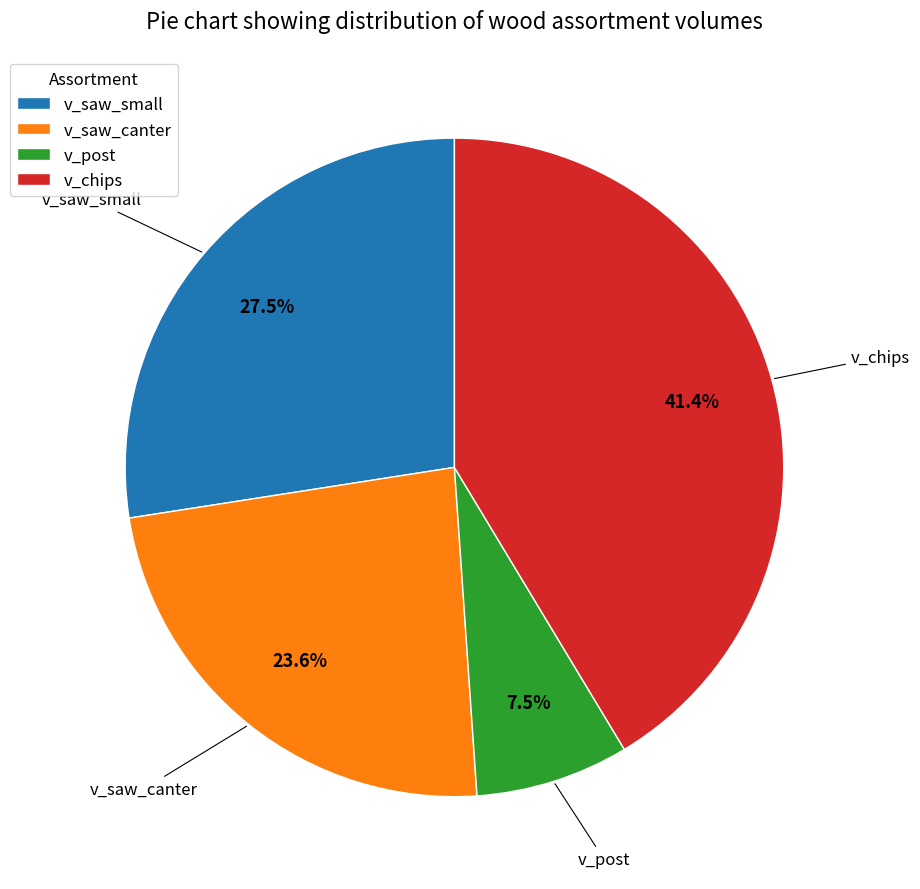

Which category has the biggest portion of the pie?

v_chips